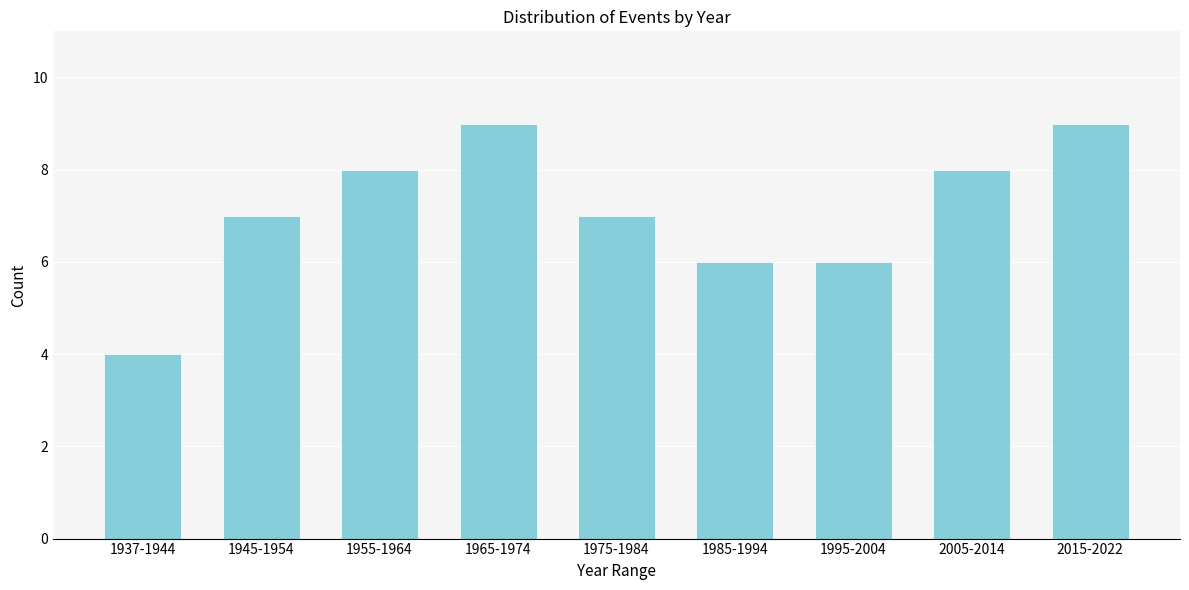

Reading left to right, list all the values displayed in this chart.

1937-1944=4	1945-1954=7	1955-1964=8	1965-1974=9	1975-1984=7	1985-1994=6	1995-2004=6	2005-2014=8	2015-2022=9